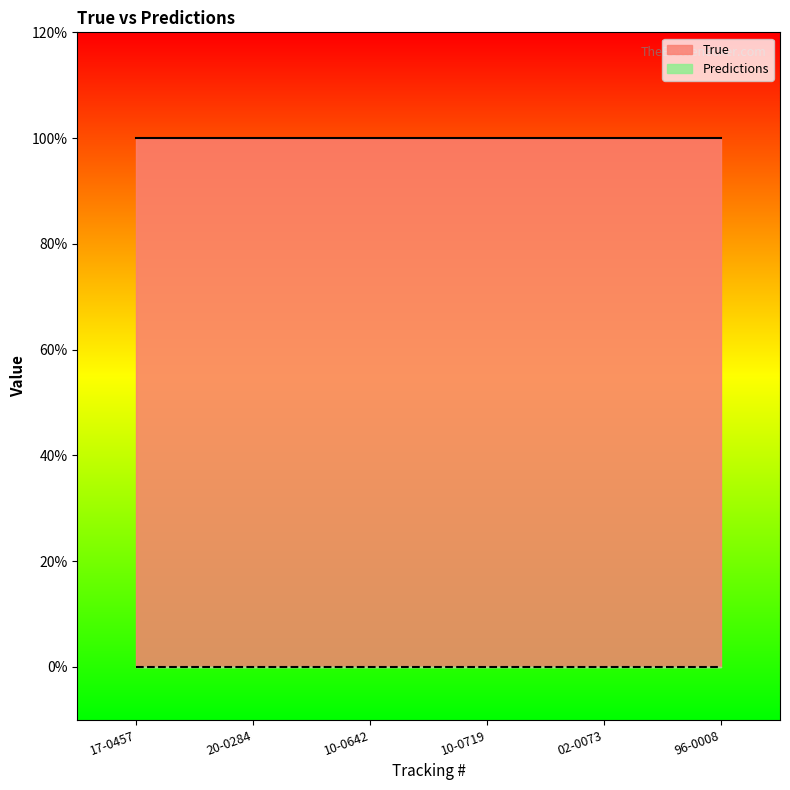

True or false: Predictions and True intersect in this chart.

False